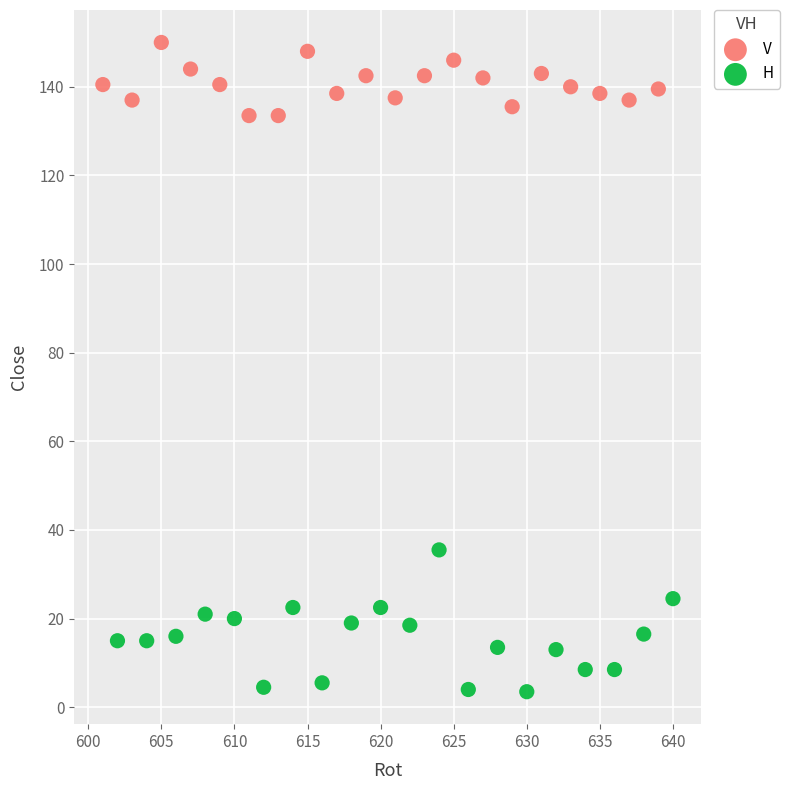

Which series contains the lowest Y value?

H